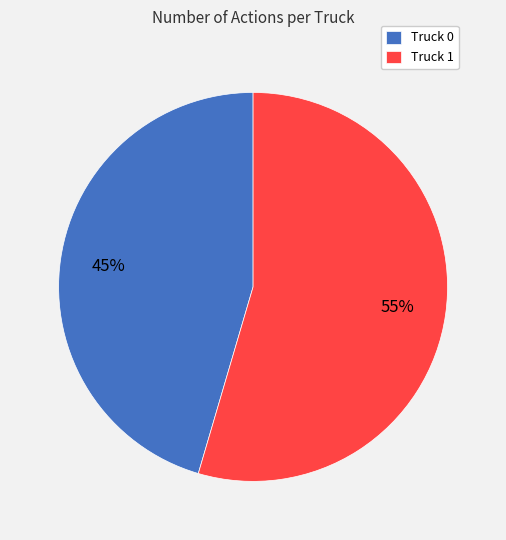

To the nearest percent, what percentage of the pie is Truck 0?

45%